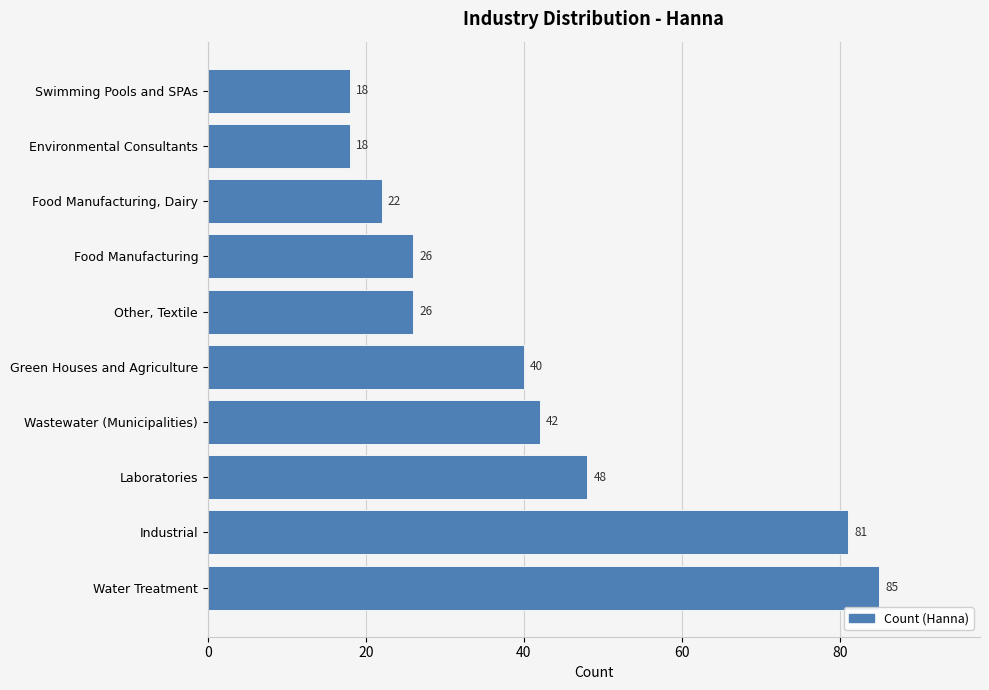

What is the difference between the maximum and second lowest values?

67